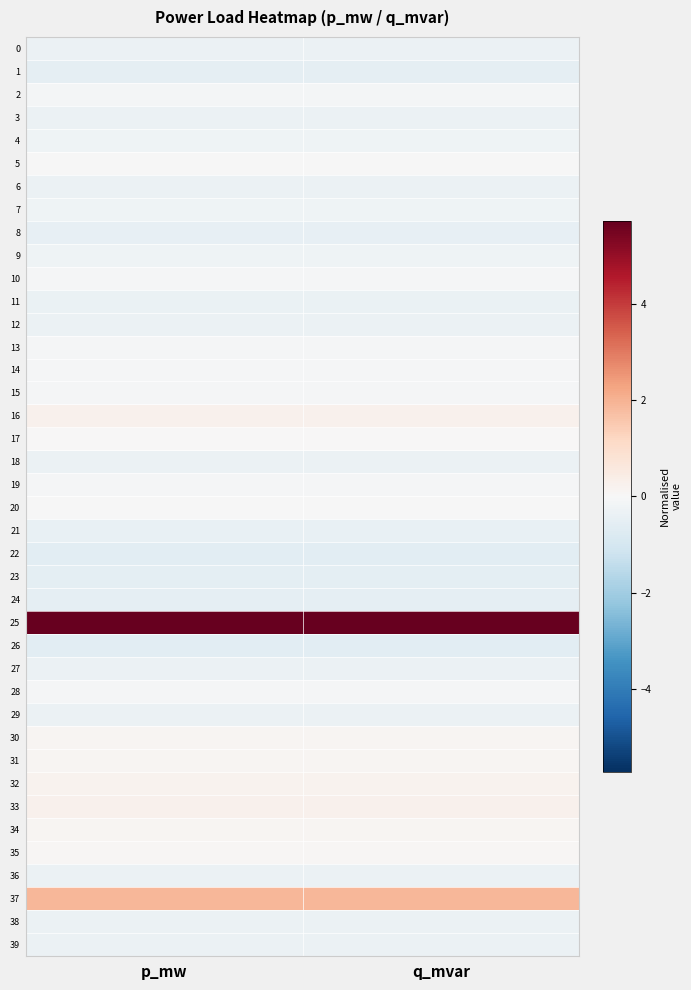

What is the difference between the highest and lowest values at p_mw?

6.3